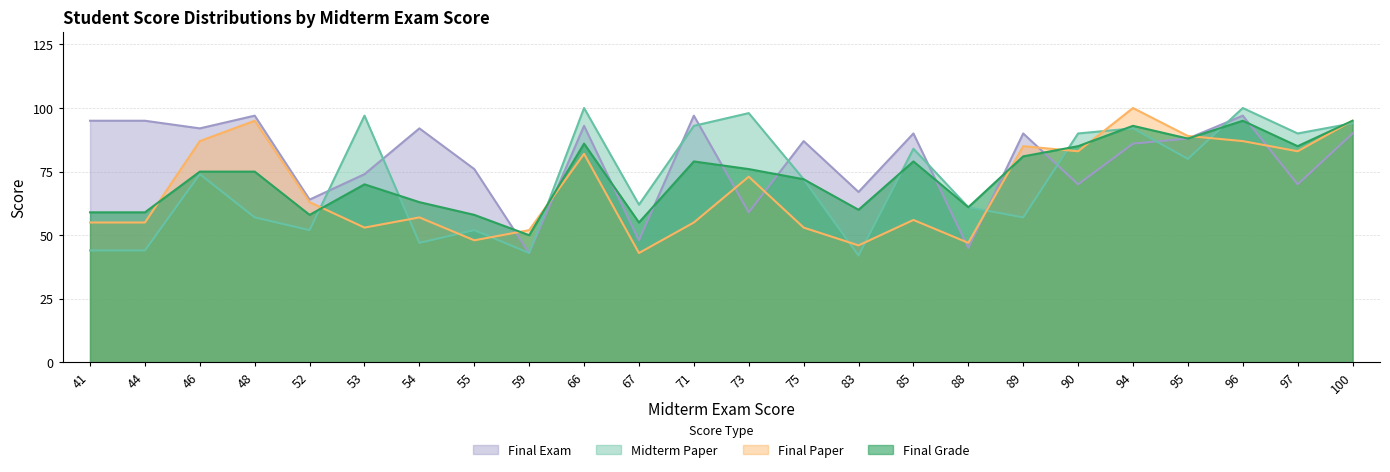

At which label does Final Exam first exceed 88?

41